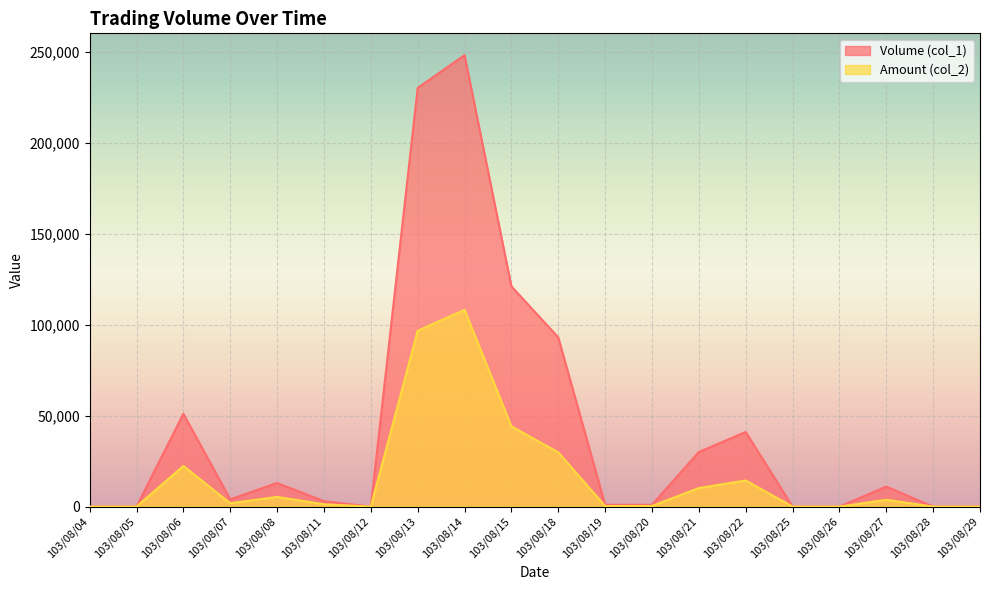

True or false: Amount (col_2) and Volume (col_1) intersect in this chart.

False